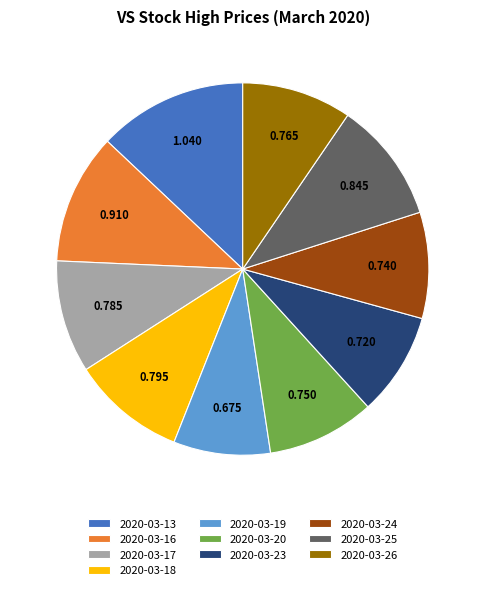

Combined, do 2020-03-16 and 2020-03-20 account for over 50%?

No